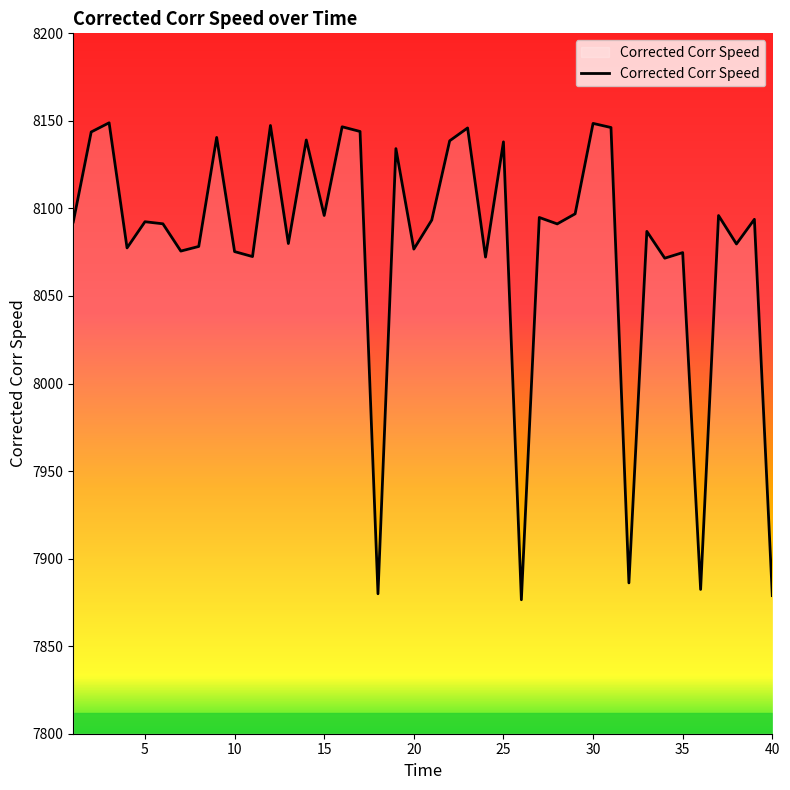

What is the difference between the maximum and minimum values?

272.4